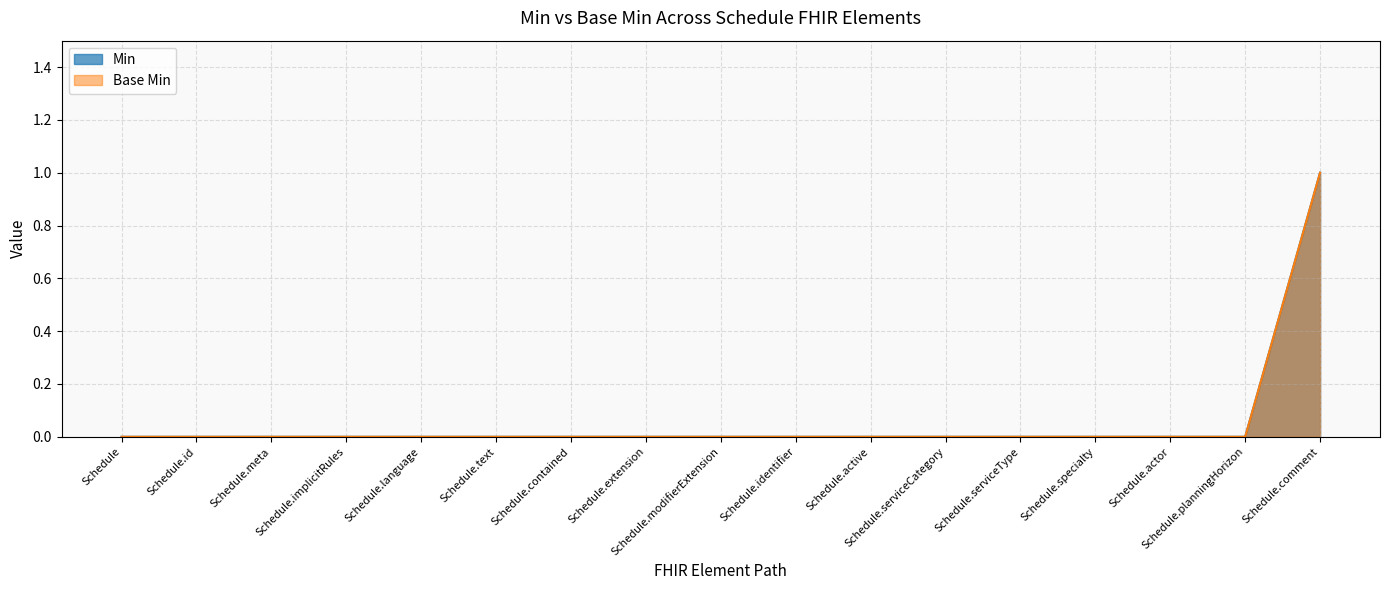

At which label does Base Min reach its minimum?

Schedule